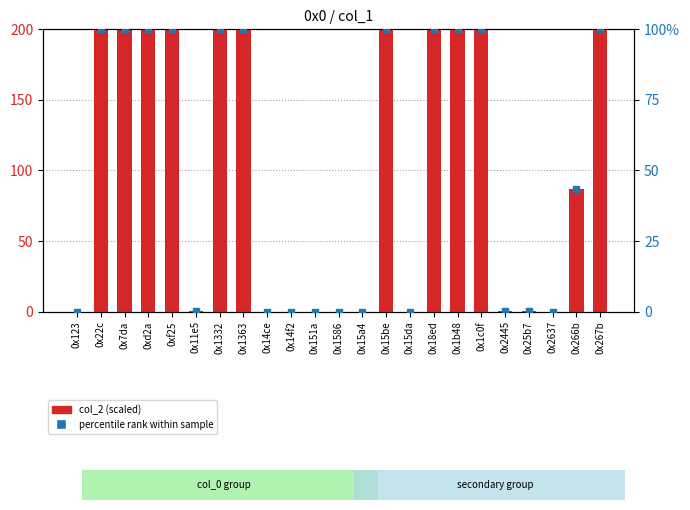

Where does the data first go above 86?

0x22c